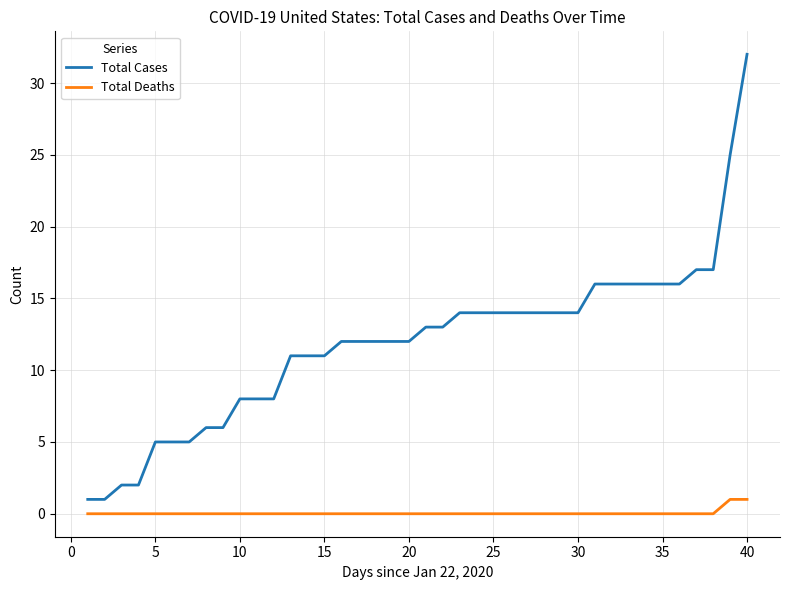

What is the greatest value displayed?

32